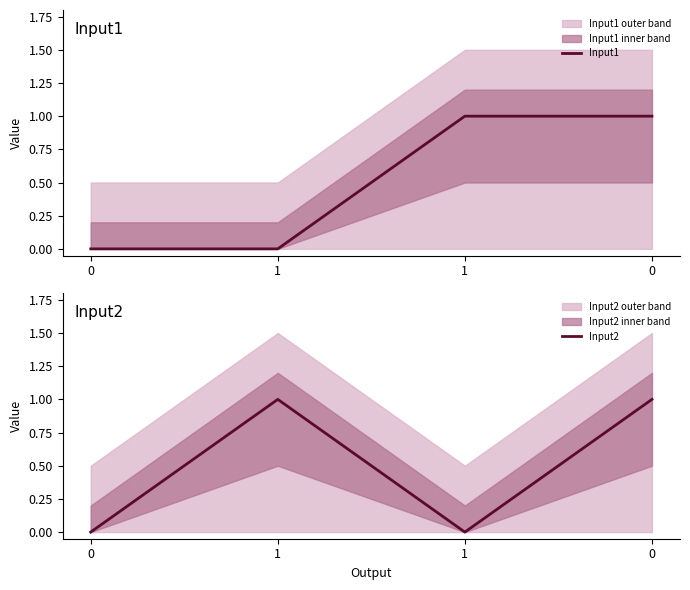

What is the sum of all Input1 values?

2